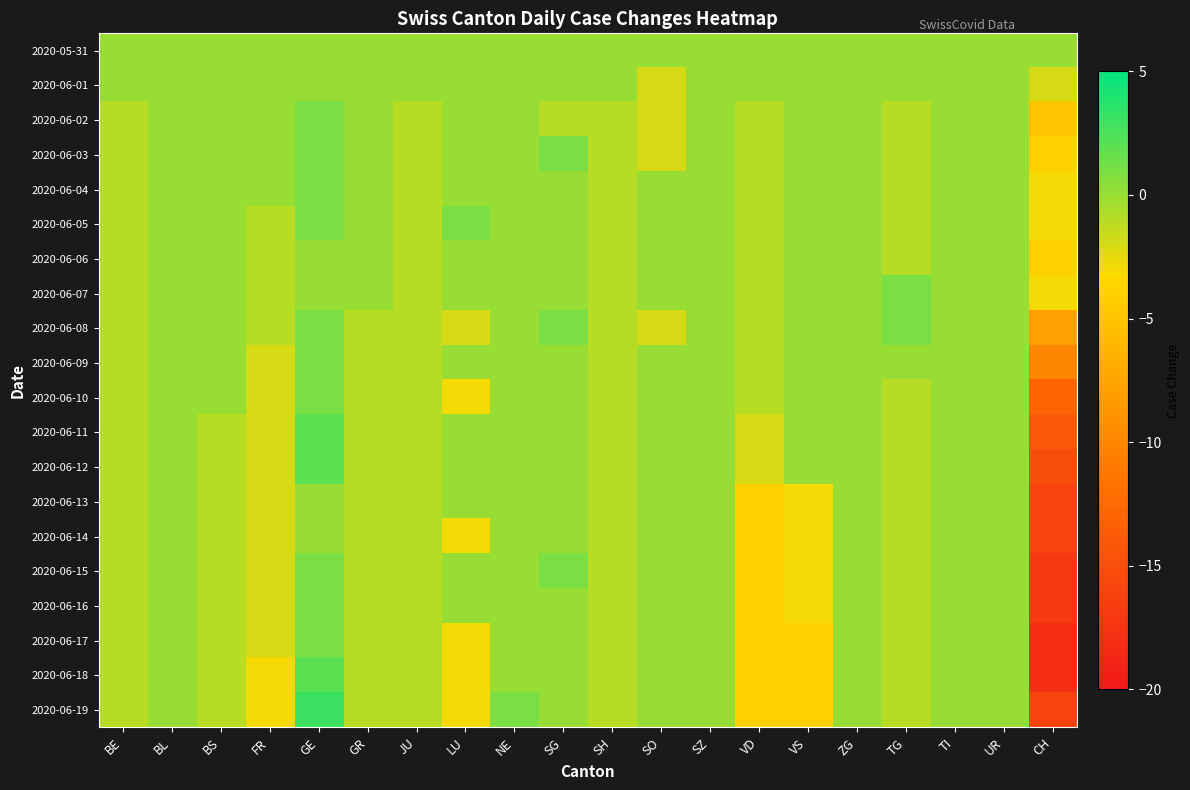

Reading right to left, list all the values displayed in this chart.

2020-05-31: CH=0	UR=0	TI=0	TG=0	ZG=0	VS=0	VD=0	SZ=0	SO=0	SH=0	SG=0	NE=0	LU=0	JU=0	GR=0	GE=0	FR=0	BS=0	BL=0	BE=0
2020-06-01: CH=-2	UR=0	TI=0	TG=0	ZG=0	VS=0	VD=0	SZ=0	SO=-2	SH=0	SG=0	NE=0	LU=0	JU=0	GR=0	GE=0	FR=0	BS=0	BL=0	BE=0
2020-06-02: CH=-5	UR=0	TI=0	TG=-1	ZG=0	VS=0	VD=-1	SZ=0	SO=-2	SH=-1	SG=-1	NE=0	LU=0	JU=-1	GR=0	GE=1	FR=0	BS=0	BL=0	BE=-1
2020-06-03: CH=-4	UR=0	TI=0	TG=-1	ZG=0	VS=0	VD=-1	SZ=0	SO=-2	SH=-1	SG=1	NE=0	LU=0	JU=-1	GR=0	GE=1	FR=0	BS=0	BL=0	BE=-1
2020-06-04: CH=-3	UR=0	TI=0	TG=-1	ZG=0	VS=0	VD=-1	SZ=0	SO=0	SH=-1	SG=0	NE=0	LU=0	JU=-1	GR=0	GE=1	FR=0	BS=0	BL=0	BE=-1
2020-06-05: CH=-3	UR=0	TI=0	TG=-1	ZG=0	VS=0	VD=-1	SZ=0	SO=0	SH=-1	SG=0	NE=0	LU=1	JU=-1	GR=0	GE=1	FR=-1	BS=0	BL=0	BE=-1
2020-06-06: CH=-4	UR=0	TI=0	TG=-1	ZG=0	VS=0	VD=-1	SZ=0	SO=0	SH=-1	SG=0	NE=0	LU=0	JU=-1	GR=0	GE=0	FR=-1	BS=0	BL=0	BE=-1
2020-06-07: CH=-3	UR=0	TI=0	TG=1	ZG=0	VS=0	VD=-1	SZ=0	SO=0	SH=-1	SG=0	NE=0	LU=0	JU=-1	GR=0	GE=0	FR=-1	BS=0	BL=0	BE=-1
2020-06-08: CH=-8	UR=0	TI=0	TG=1	ZG=0	VS=0	VD=-1	SZ=0	SO=-2	SH=-1	SG=1	NE=0	LU=-2	JU=-1	GR=-1	GE=1	FR=-1	BS=0	BL=0	BE=-1
2020-06-09: CH=-10	UR=0	TI=0	TG=0	ZG=0	VS=0	VD=-1	SZ=0	SO=0	SH=-1	SG=0	NE=0	LU=0	JU=-1	GR=-1	GE=1	FR=-2	BS=0	BL=0	BE=-1
2020-06-10: CH=-13	UR=0	TI=0	TG=-1	ZG=0	VS=0	VD=-1	SZ=0	SO=0	SH=-1	SG=0	NE=0	LU=-3	JU=-1	GR=-1	GE=1	FR=-2	BS=0	BL=0	BE=-1
2020-06-11: CH=-14	UR=0	TI=0	TG=-1	ZG=0	VS=0	VD=-2	SZ=0	SO=0	SH=-1	SG=0	NE=0	LU=0	JU=-1	GR=-1	GE=2	FR=-2	BS=-1	BL=0	BE=-1
2020-06-12: CH=-15	UR=0	TI=0	TG=-1	ZG=0	VS=0	VD=-2	SZ=0	SO=0	SH=-1	SG=0	NE=0	LU=0	JU=-1	GR=-1	GE=2	FR=-2	BS=-1	BL=0	BE=-1
2020-06-13: CH=-16	UR=0	TI=0	TG=-1	ZG=0	VS=-3	VD=-4	SZ=0	SO=0	SH=-1	SG=0	NE=0	LU=0	JU=-1	GR=-1	GE=0	FR=-2	BS=-1	BL=0	BE=-1
2020-06-14: CH=-16	UR=0	TI=0	TG=-1	ZG=0	VS=-3	VD=-4	SZ=0	SO=0	SH=-1	SG=0	NE=0	LU=-3	JU=-1	GR=-1	GE=0	FR=-2	BS=-1	BL=0	BE=-1
2020-06-15: CH=-17	UR=0	TI=0	TG=-1	ZG=0	VS=-3	VD=-4	SZ=0	SO=0	SH=-1	SG=1	NE=0	LU=0	JU=-1	GR=-1	GE=1	FR=-2	BS=-1	BL=0	BE=-1
2020-06-16: CH=-17	UR=0	TI=0	TG=-1	ZG=0	VS=-3	VD=-4	SZ=0	SO=0	SH=-1	SG=0	NE=0	LU=0	JU=-1	GR=-1	GE=1	FR=-2	BS=-1	BL=0	BE=-1
2020-06-17: CH=-18	UR=0	TI=0	TG=-1	ZG=0	VS=-4	VD=-4	SZ=0	SO=0	SH=-1	SG=0	NE=0	LU=-3	JU=-1	GR=-1	GE=1	FR=-2	BS=-1	BL=0	BE=-1
2020-06-18: CH=-18	UR=0	TI=0	TG=-1	ZG=0	VS=-4	VD=-4	SZ=0	SO=0	SH=-1	SG=0	NE=0	LU=-3	JU=-1	GR=-1	GE=2	FR=-3	BS=-1	BL=0	BE=-1
2020-06-19: CH=-16	UR=0	TI=0	TG=-1	ZG=0	VS=-4	VD=-4	SZ=0	SO=0	SH=-1	SG=0	NE=1	LU=-3	JU=-1	GR=-1	GE=3	FR=-3	BS=-1	BL=0	BE=-1